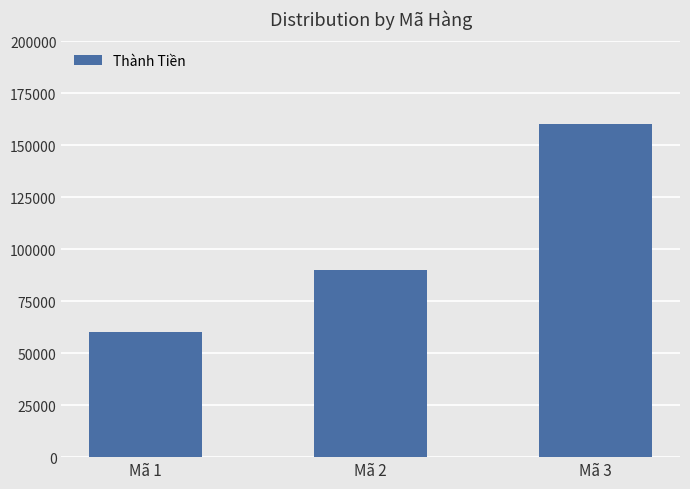

What is the smallest value displayed?

60000